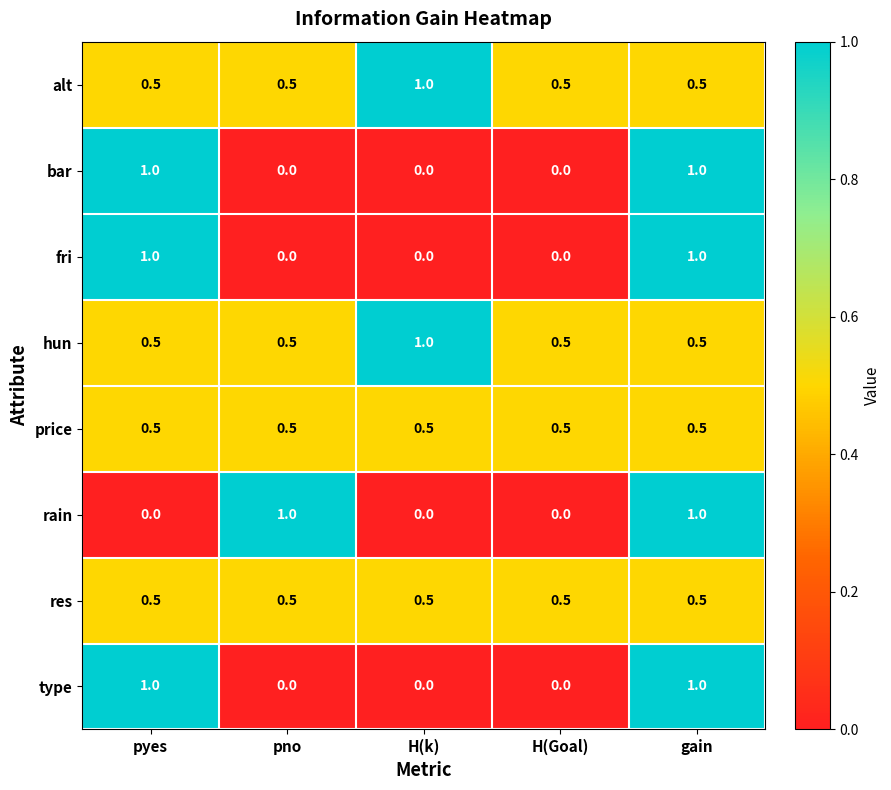

Count the fri values in the range 0 to 1.

5